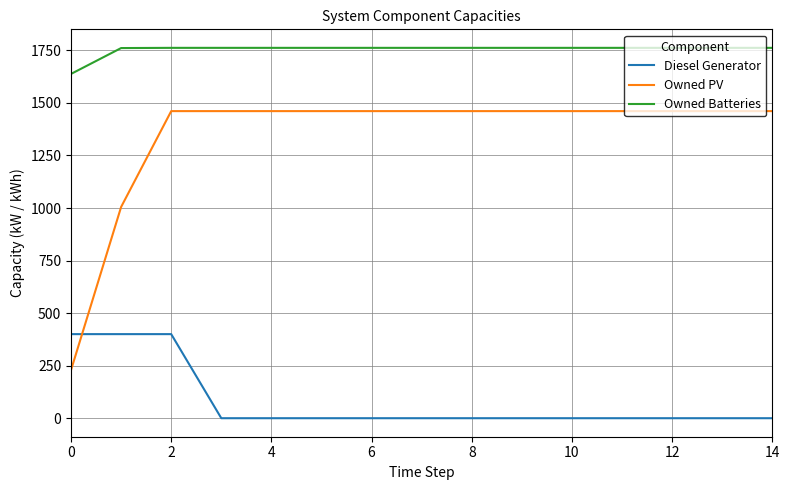

Which series has the largest range (max minus min)?

Owned PV